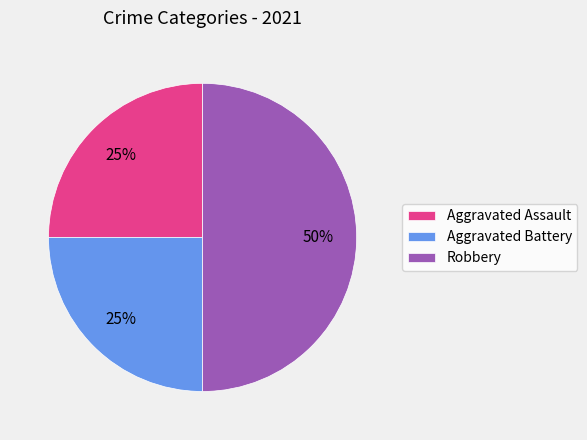

Count the number of slices in the pie.

3